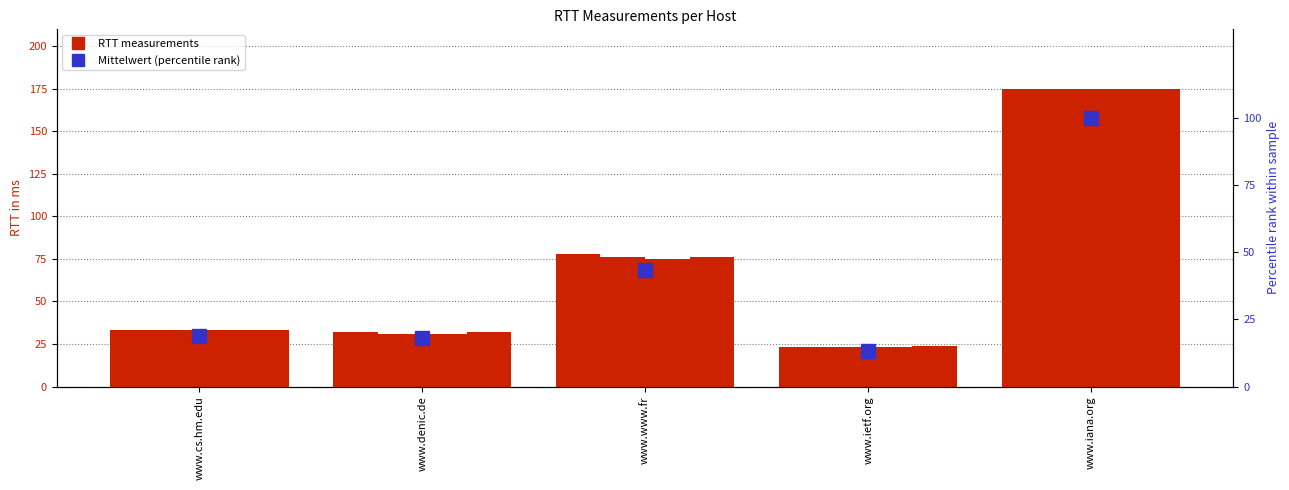

Is it true that RTT1 in ms equals 107.0 at www.iana.org?

False